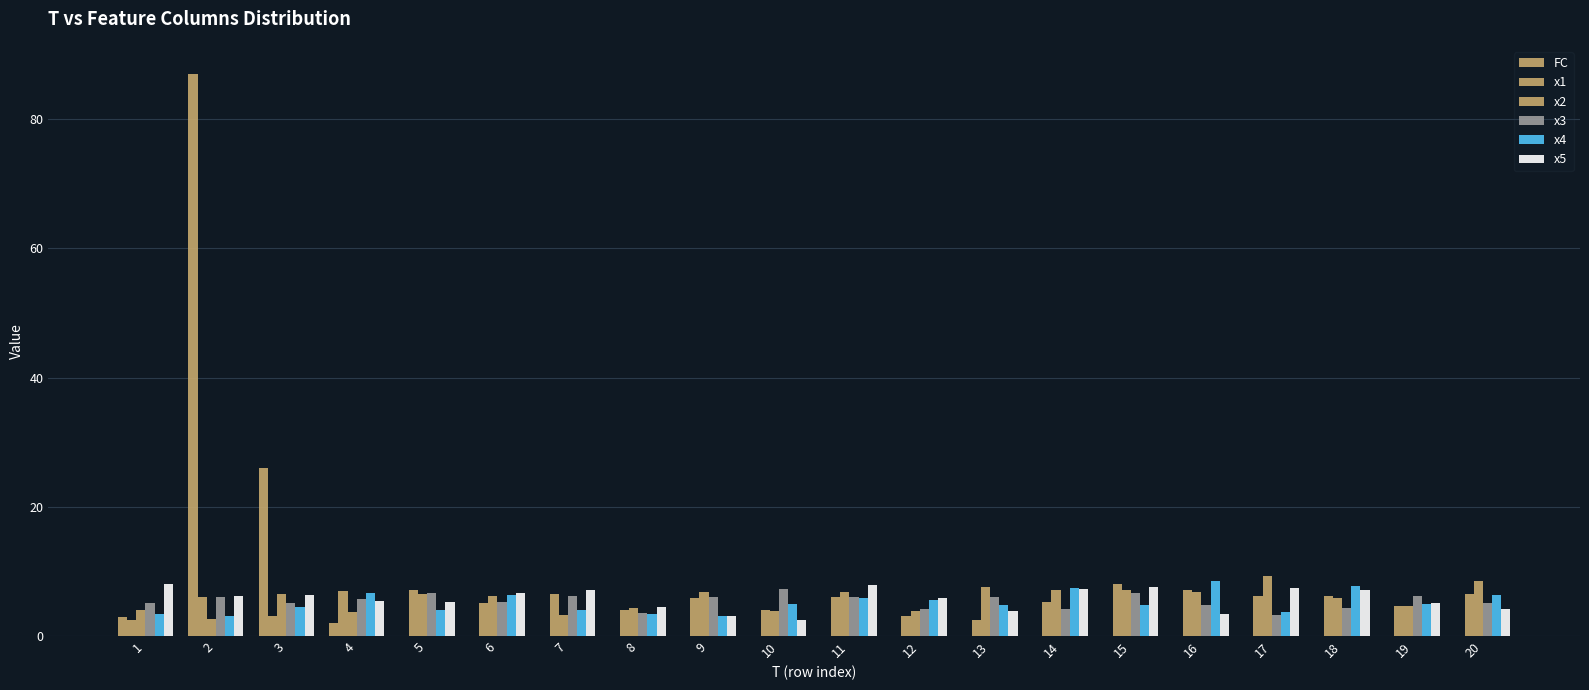

The value of x4 at 16 is 2.9. True or false?

False